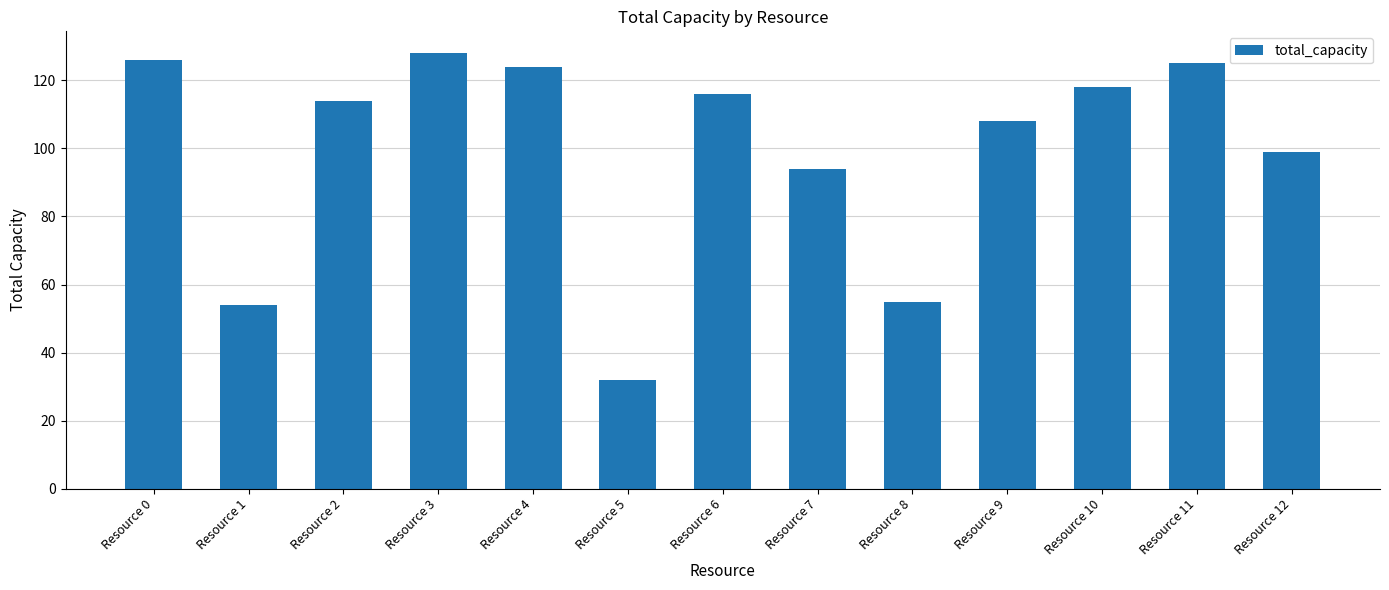

How many bars are there in total?

13